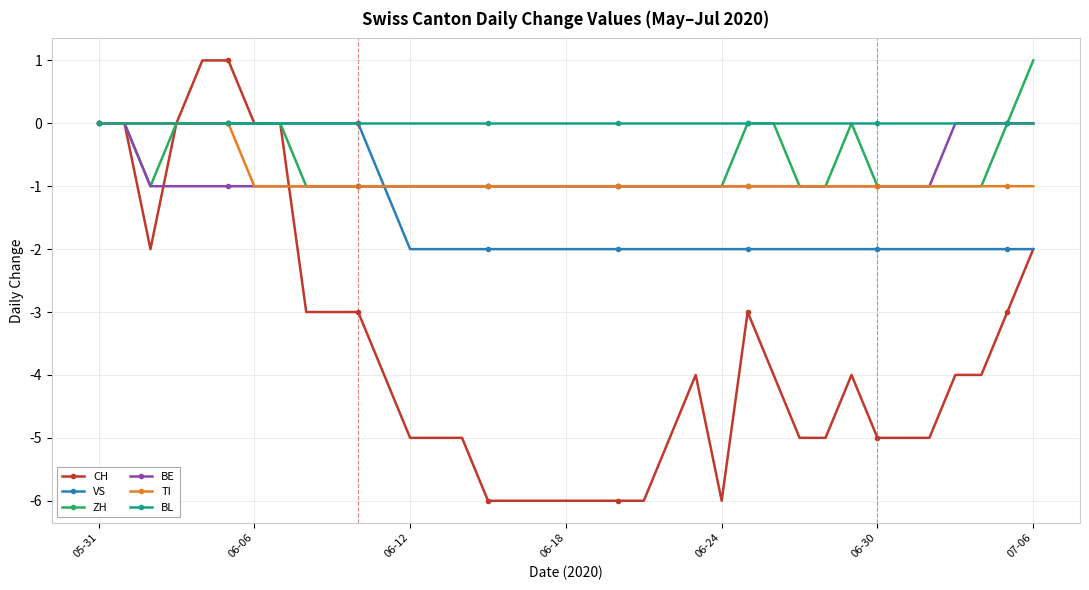

Which series has the largest range (max minus min)?

CH